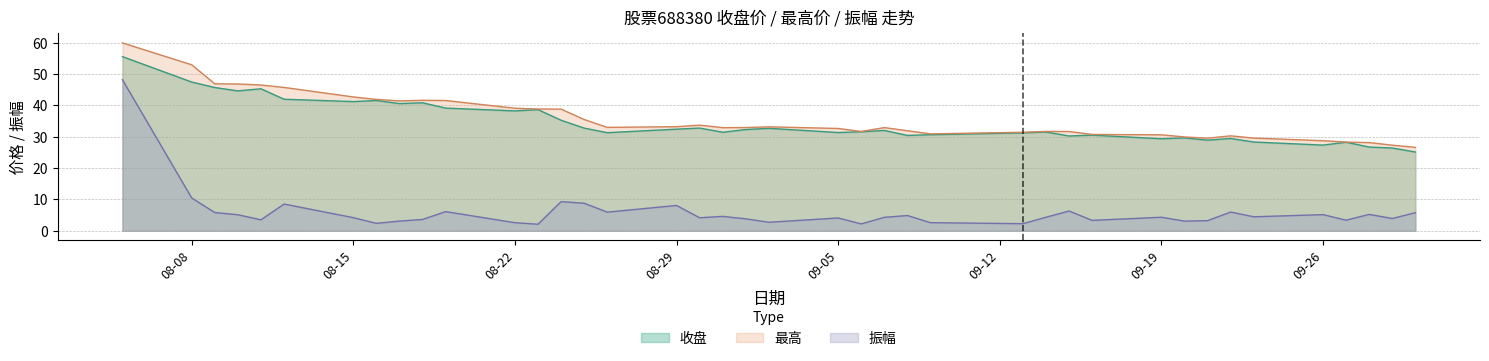

Where is the first local minimum for 最高?

2022-08-17